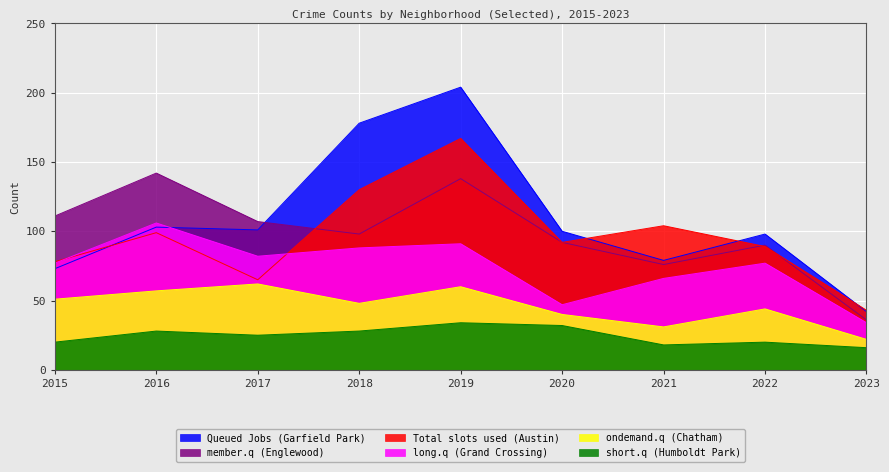

Rank the series by their maximum value, from lowest to highest.

short.q (Humboldt Park), ondemand.q (Chatham), long.q (Grand Crossing), member.q (Englewood), Total slots used (Austin), Queued Jobs (Garfield Park)